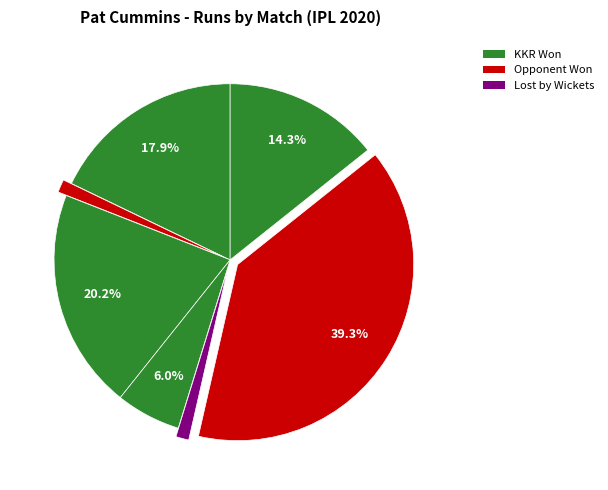

How many segments does this pie chart have?

7